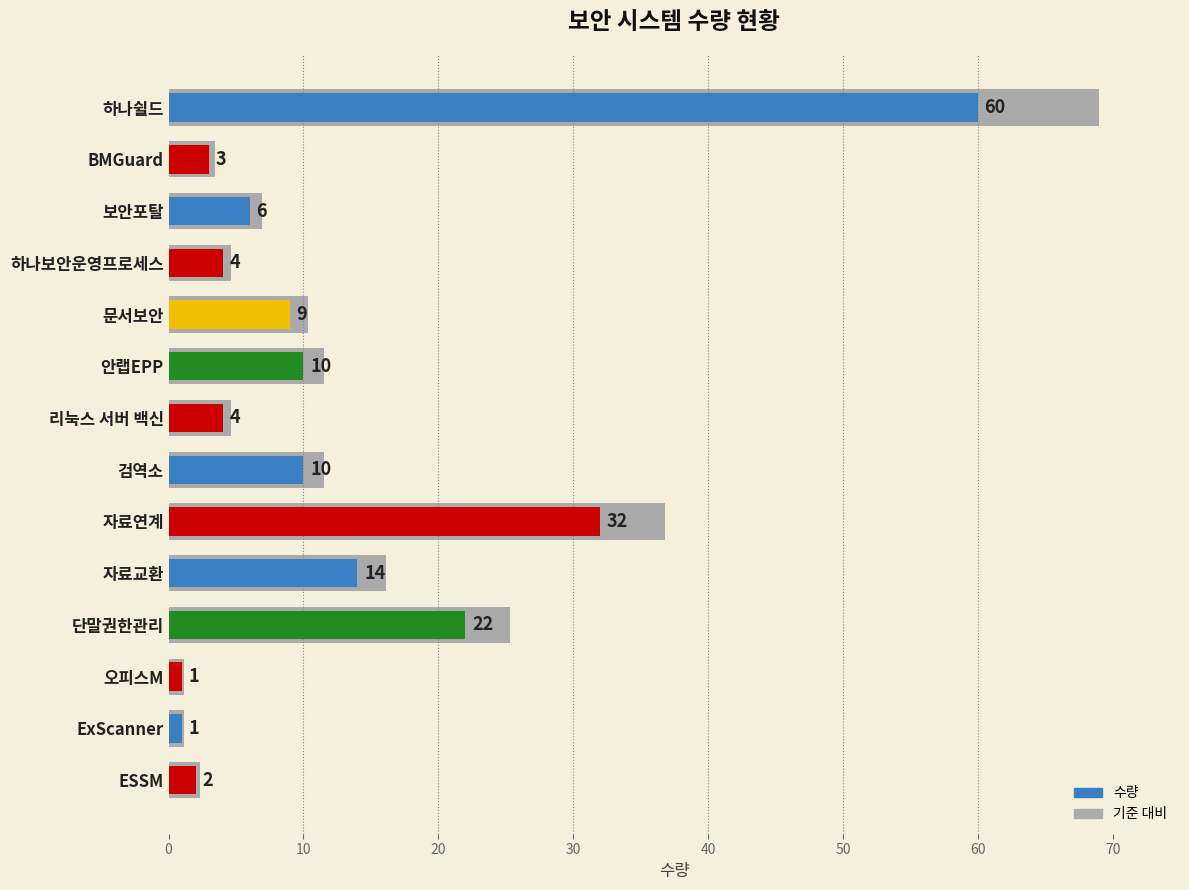

What is the maximum value shown in the chart?

60